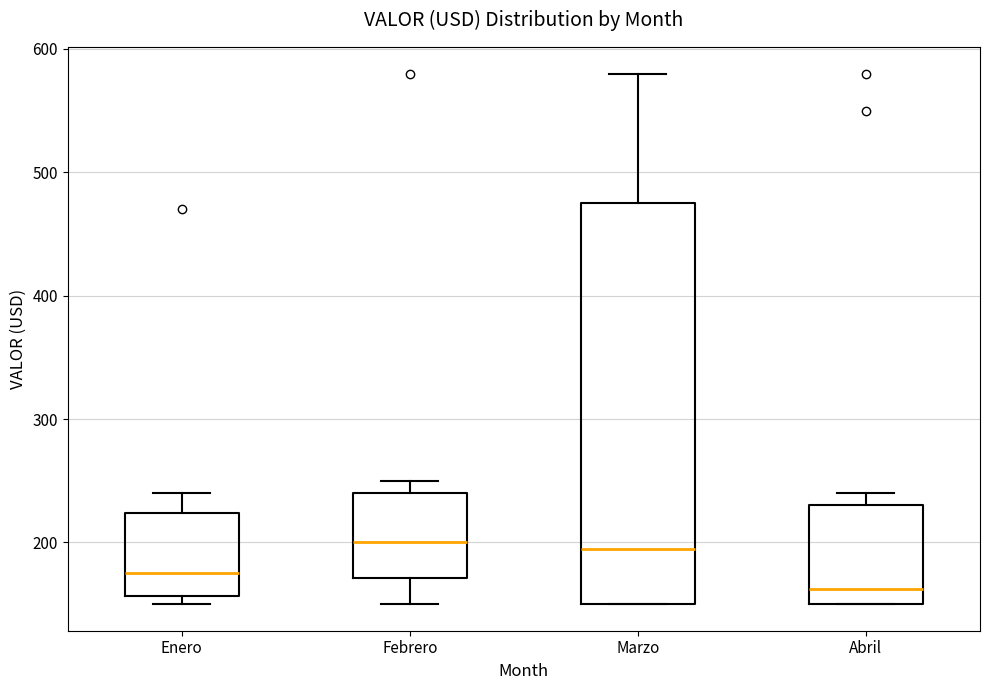

Reading left to right, read every box against the y-axis: the position of its median line, the range the box covers, and the ends of its whiskers. The values are not printed on the chart, so give them approximately, as read against the axis.

Enero: median 180, box 160 to 220, whiskers 150 to 240
Febrero: median 200, box 170 to 240, whiskers 150 to 250
Marzo: median 200, box 150 to 480, whiskers 150 to 580
Abril: median 160, box 150 to 230, whiskers 150 to 240